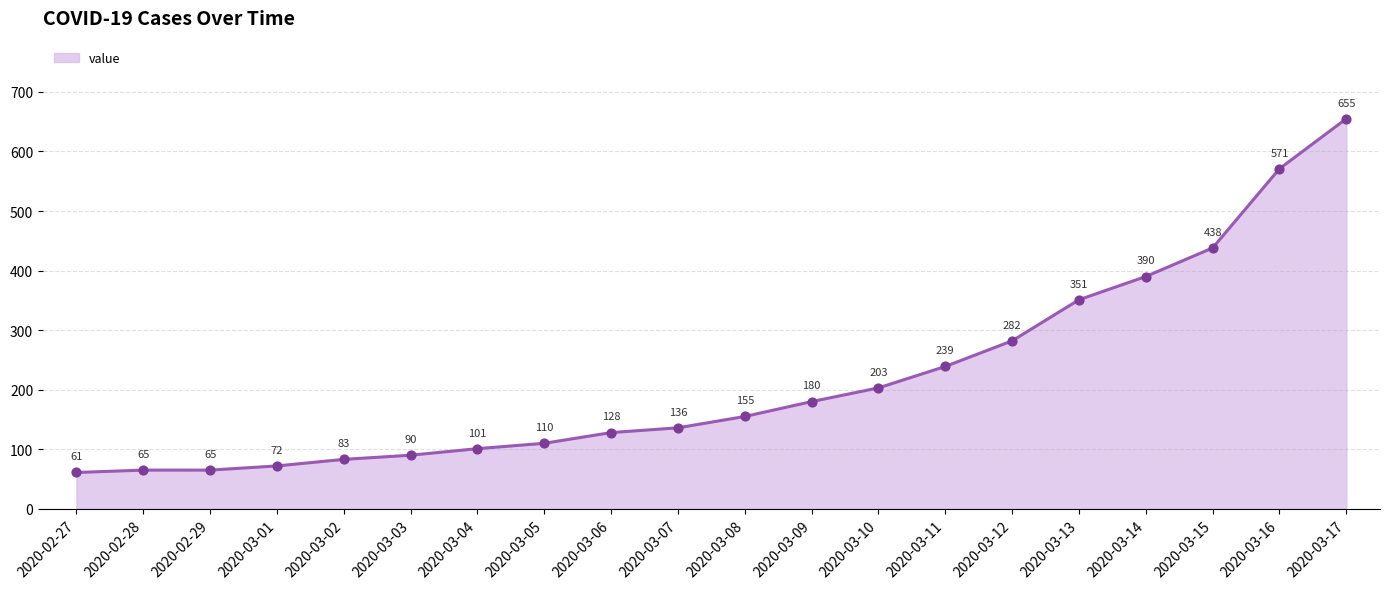

Between 2020-03-10 and 2020-03-14, which is larger?

2020-03-14